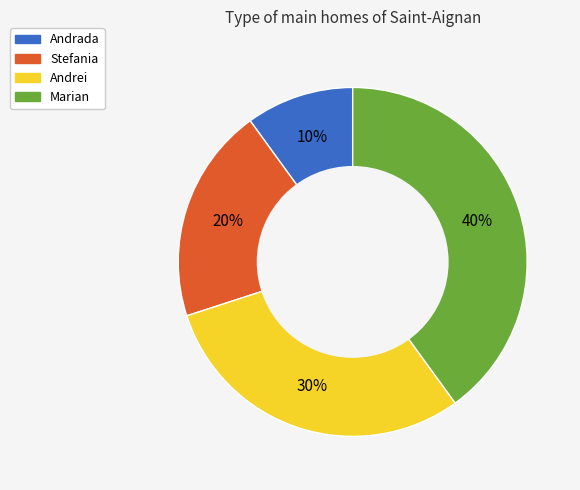

To the nearest percent, what is the difference between the Andrada and Andrei slice percentages?

20%